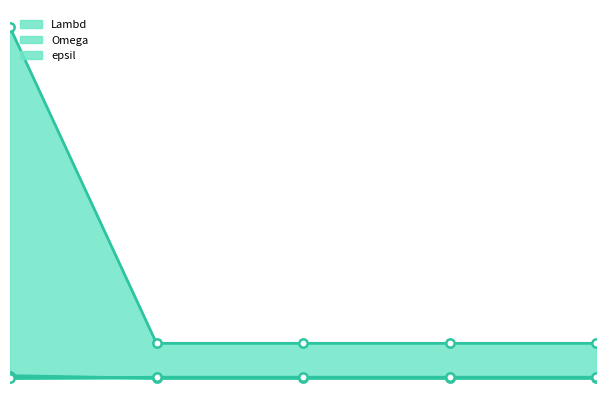

Which category has the highest value in the epsil series?

2